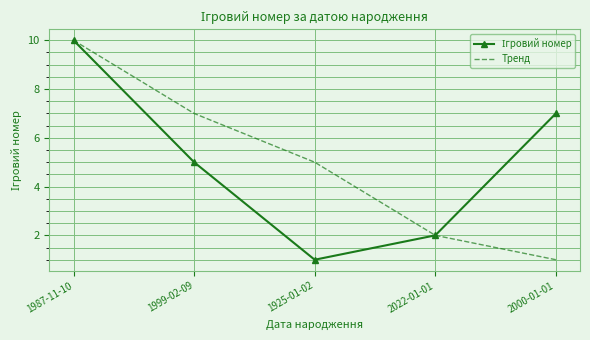

At which category is the sum across all series the highest?

1987-11-10